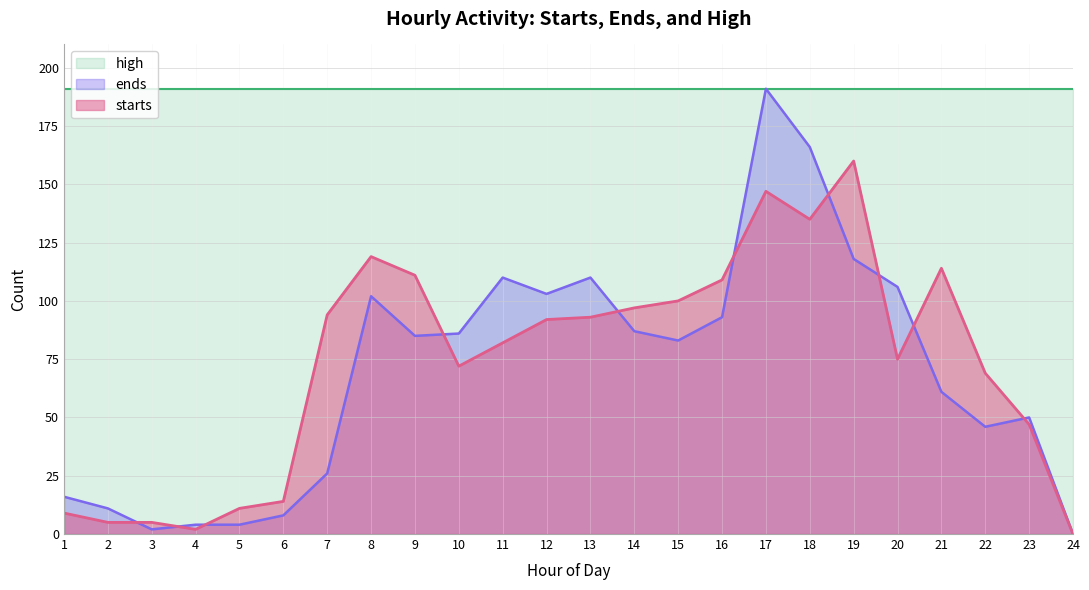

What is the value of the starts point at the 12th from the left?

92